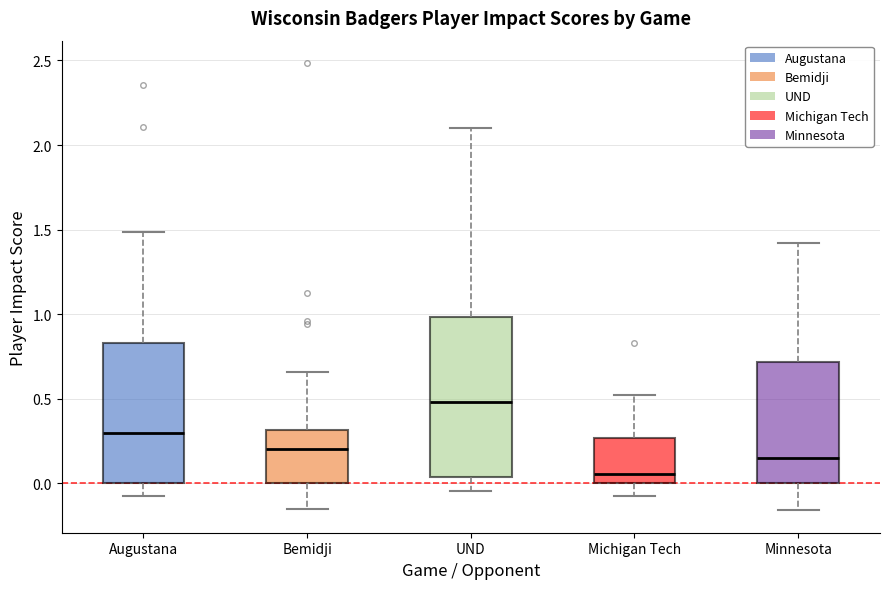

Reading left to right, read every box against the y-axis: the position of its median line, the range the box covers, and the ends of its whiskers. The values are not printed on the chart, so give them approximately, as read against the axis.

Augustana: median 0.30, box 0.00 to 0.85, whiskers -0.05 to 1.50
Bemidji: median 0.20, box 0.00 to 0.30, whiskers -0.15 to 0.65
UND: median 0.50, box 0.05 to 1.00, whiskers -0.05 to 2.10
Michigan Tech: median 0.05, box 0.00 to 0.25, whiskers -0.05 to 0.55
Minnesota: median 0.15, box 0.00 to 0.70, whiskers -0.15 to 1.40